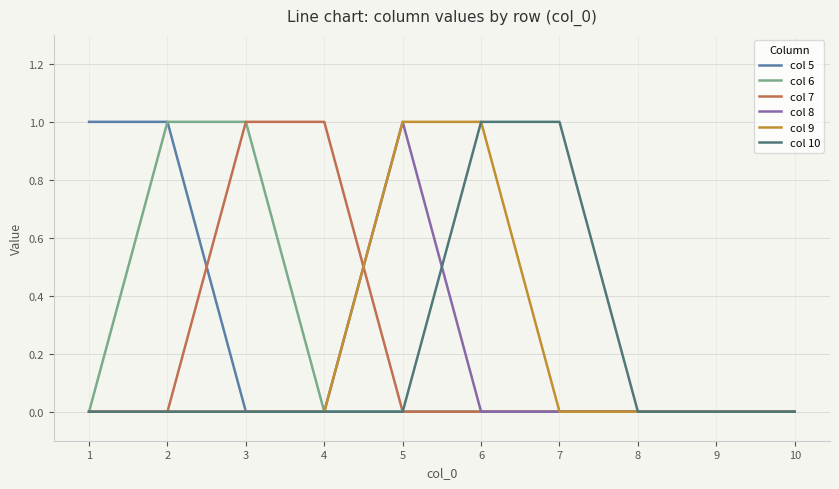

How many categories are shown in the chart?

10